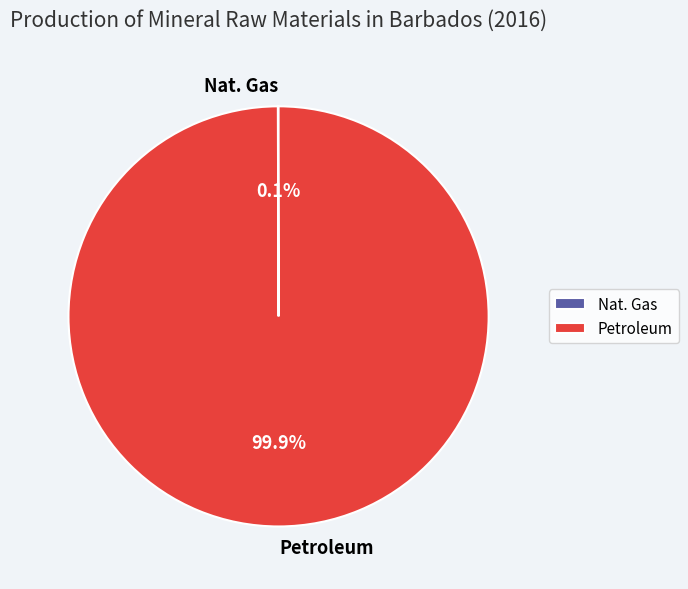

To the nearest percent, what percentage of the pie is Petroleum?

100%